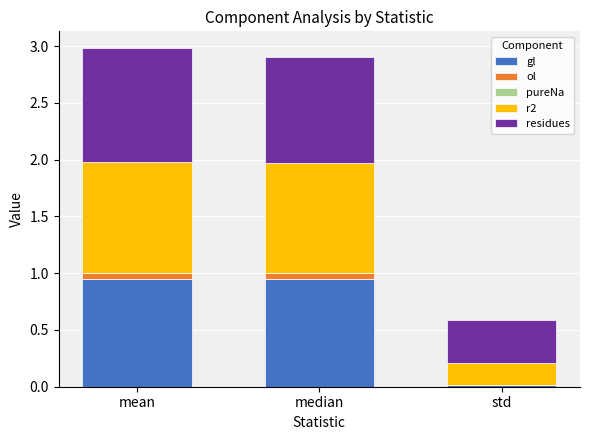

What is the sum of all gl values?

1.9